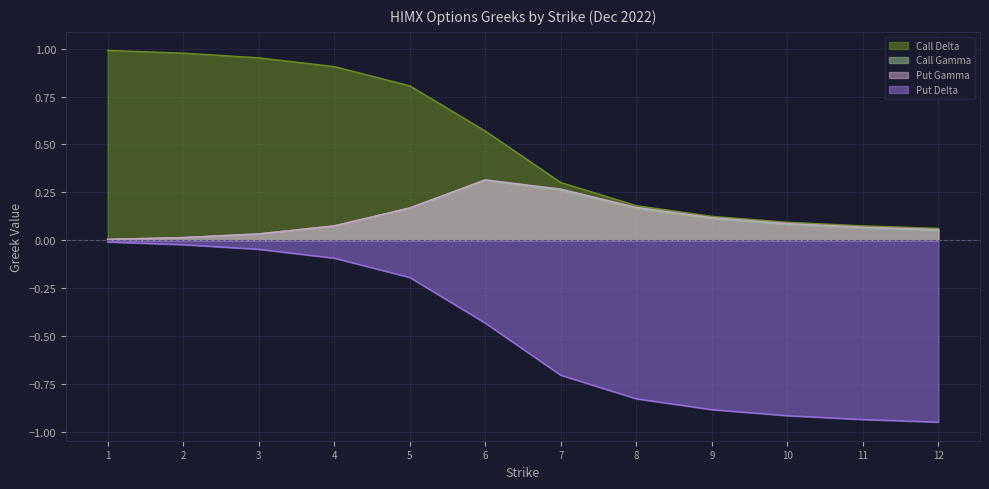

How many distinct data groups are displayed?

4